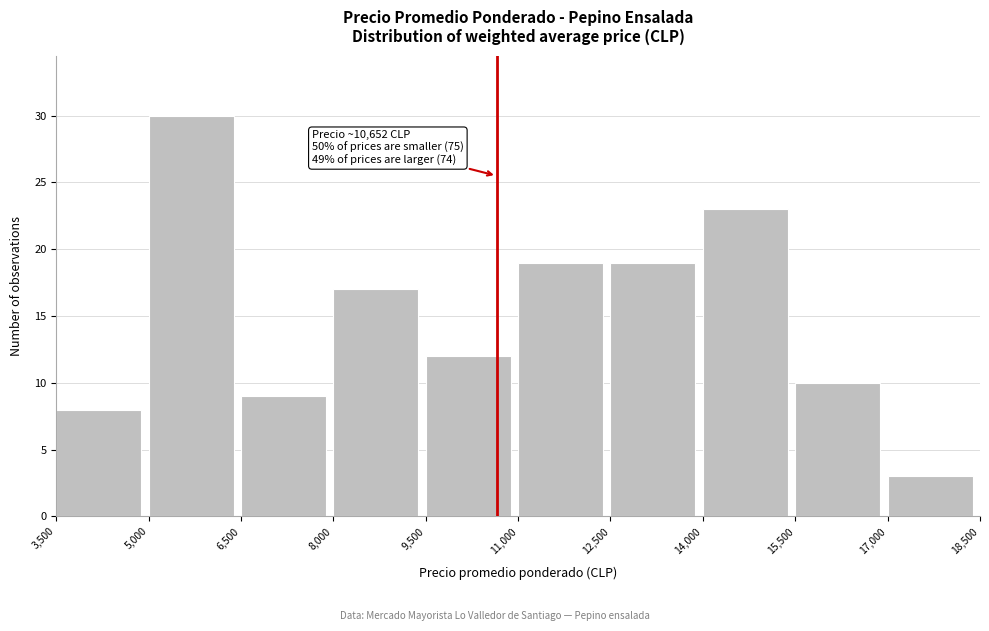

Which range on the x-axis has the tallest bar?

5,000 to 6,500